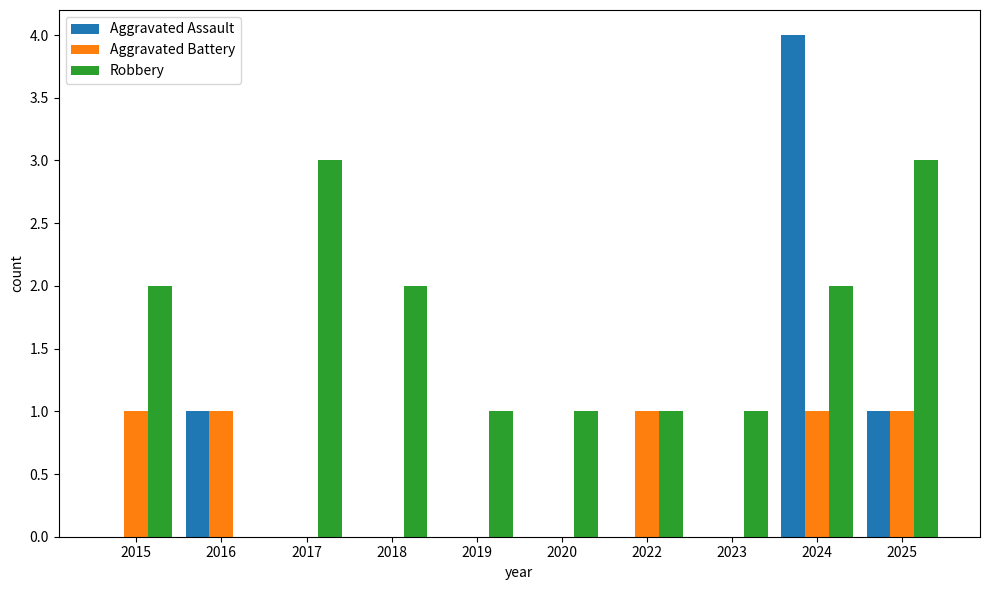

What are all the series names shown in the legend?

Aggravated Assault, Aggravated Battery, Robbery